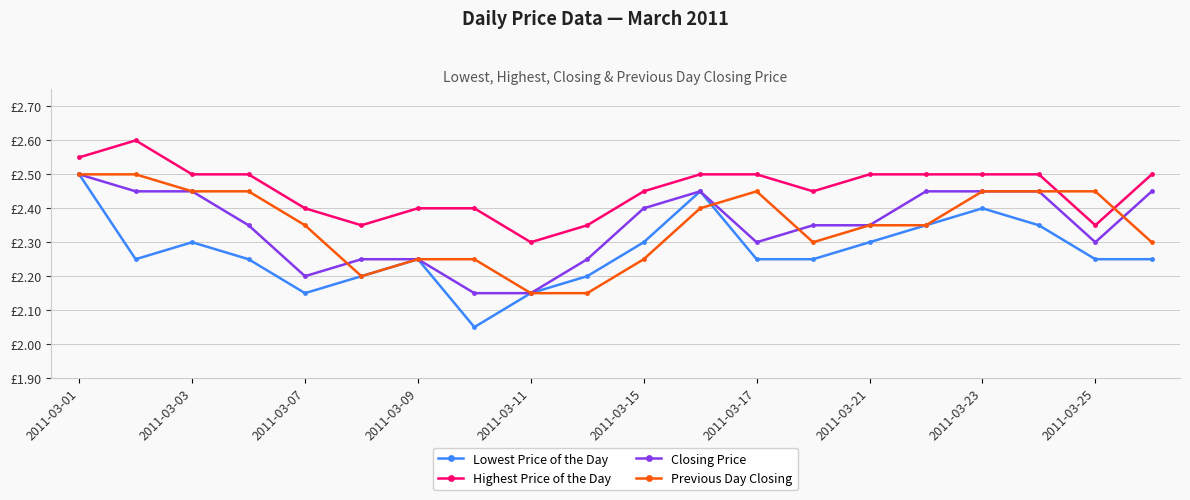

Which category has the lowest value in the Highest Price of the Day series?

2011-03-11